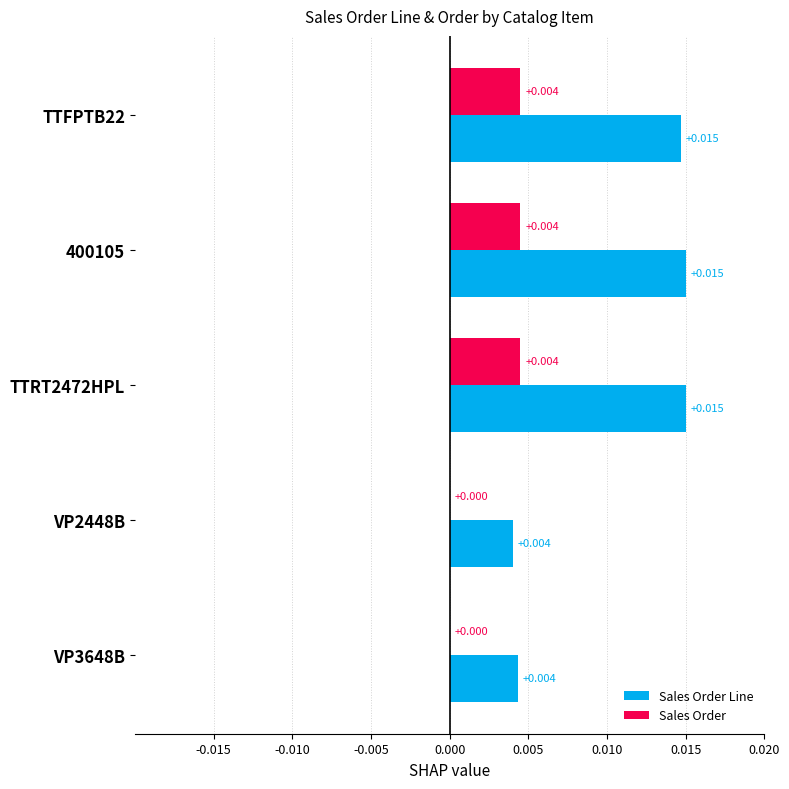

Is the value of Sales Order at VP2448B greater than the value of Sales Order Line at VP2448B?

No